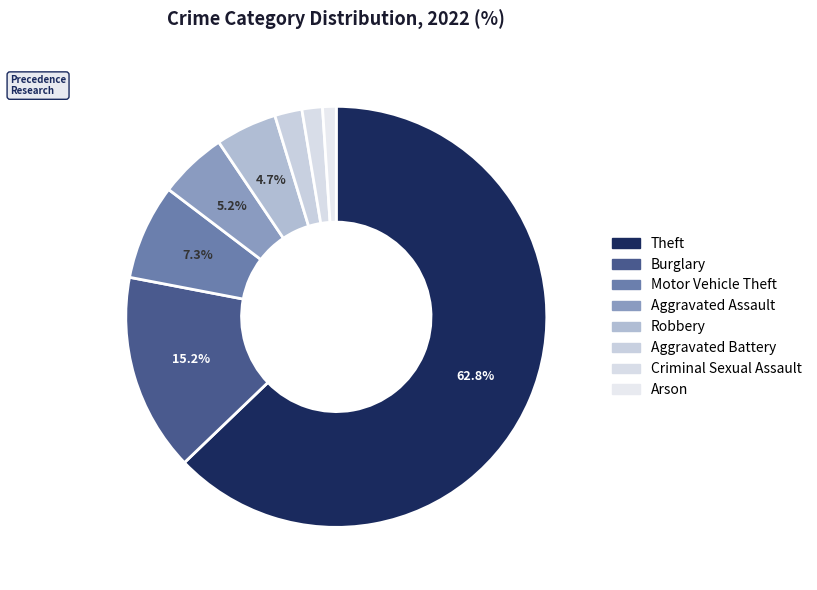

Combined, do Burglary and Theft account for over 50%?

Yes